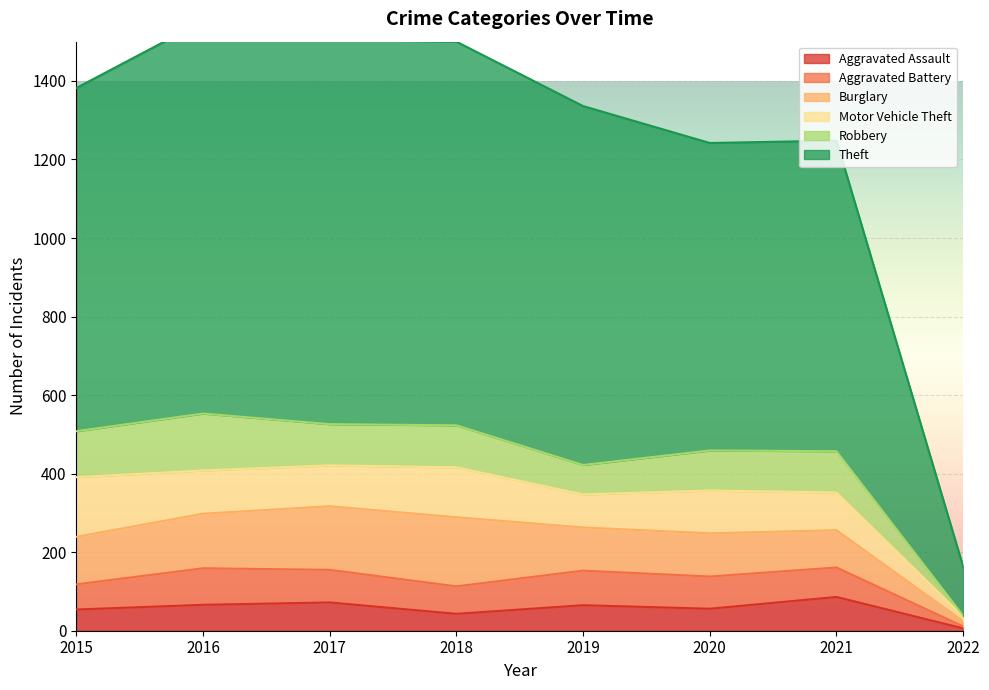

What value does the Robbery series have at 2019, to the nearest 10?

80